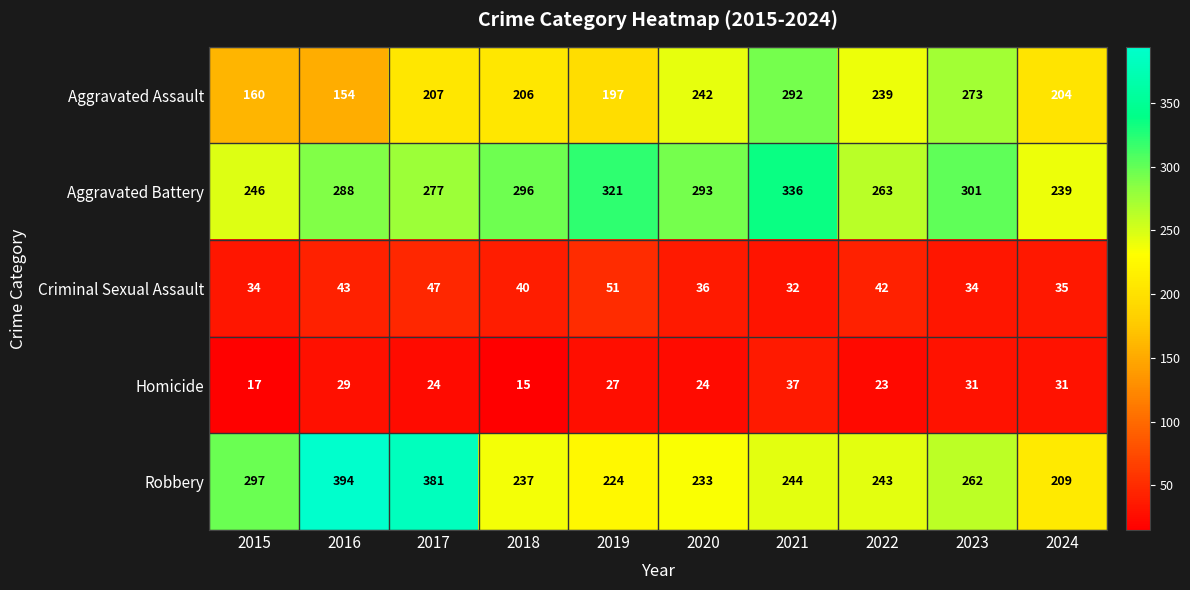

What is the sum of the Homicide values at 2020 and 2019?

51